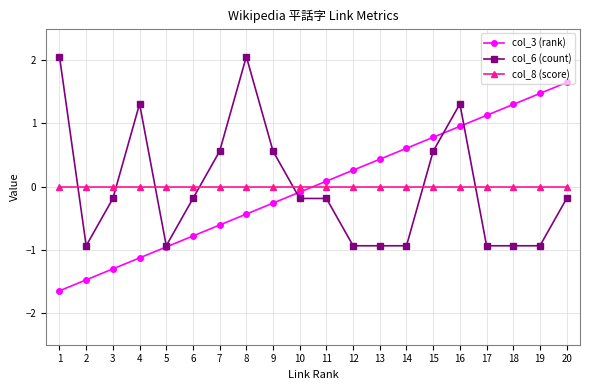

What is the difference between the col_6 (count) values at 8 and 17?

3.0